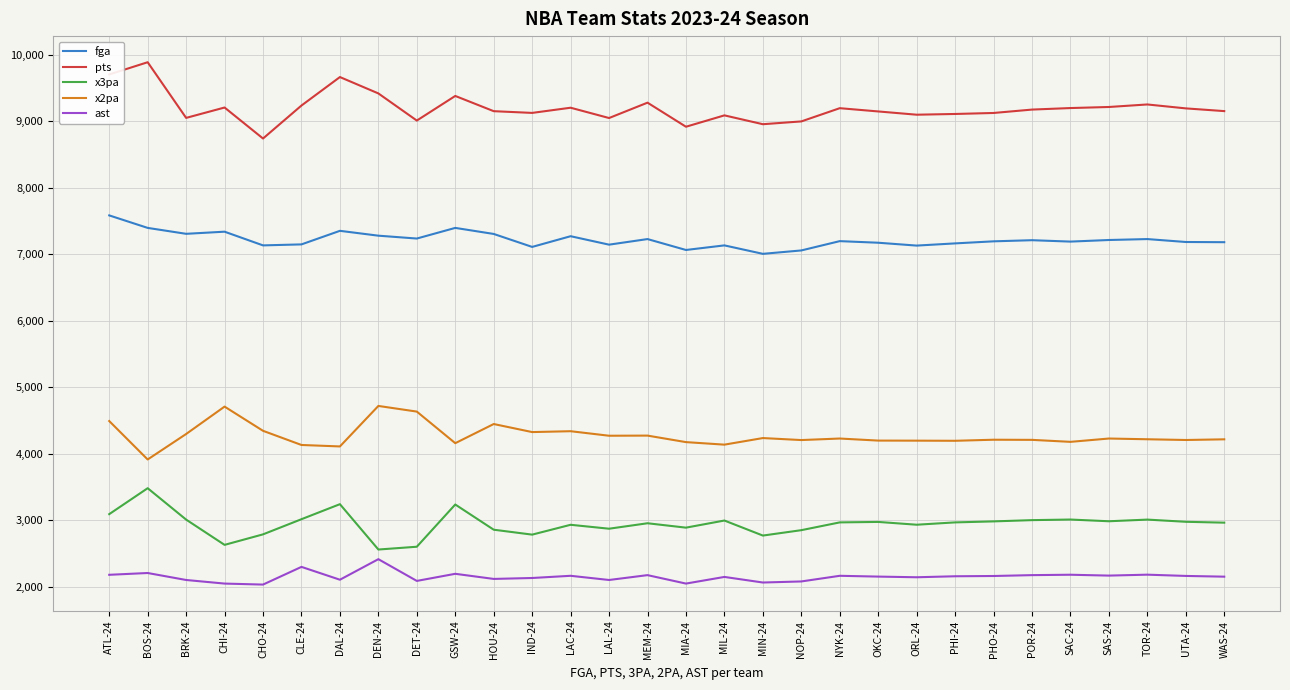

Which label corresponds to the largest value in the chart?

BOS-24